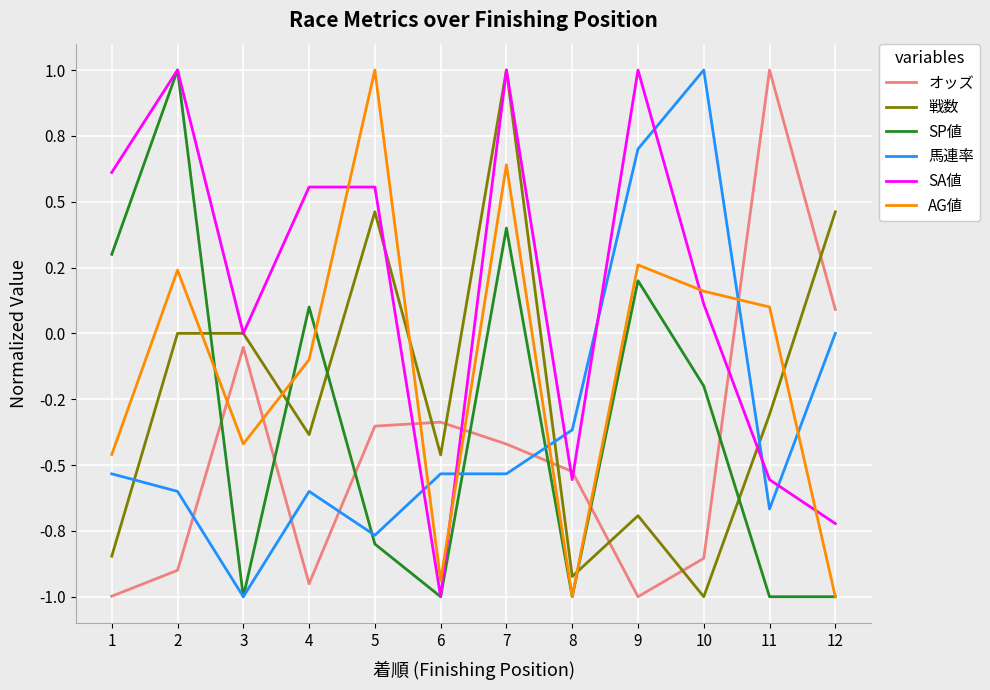

At which label is 戦数 closest to 0?

2